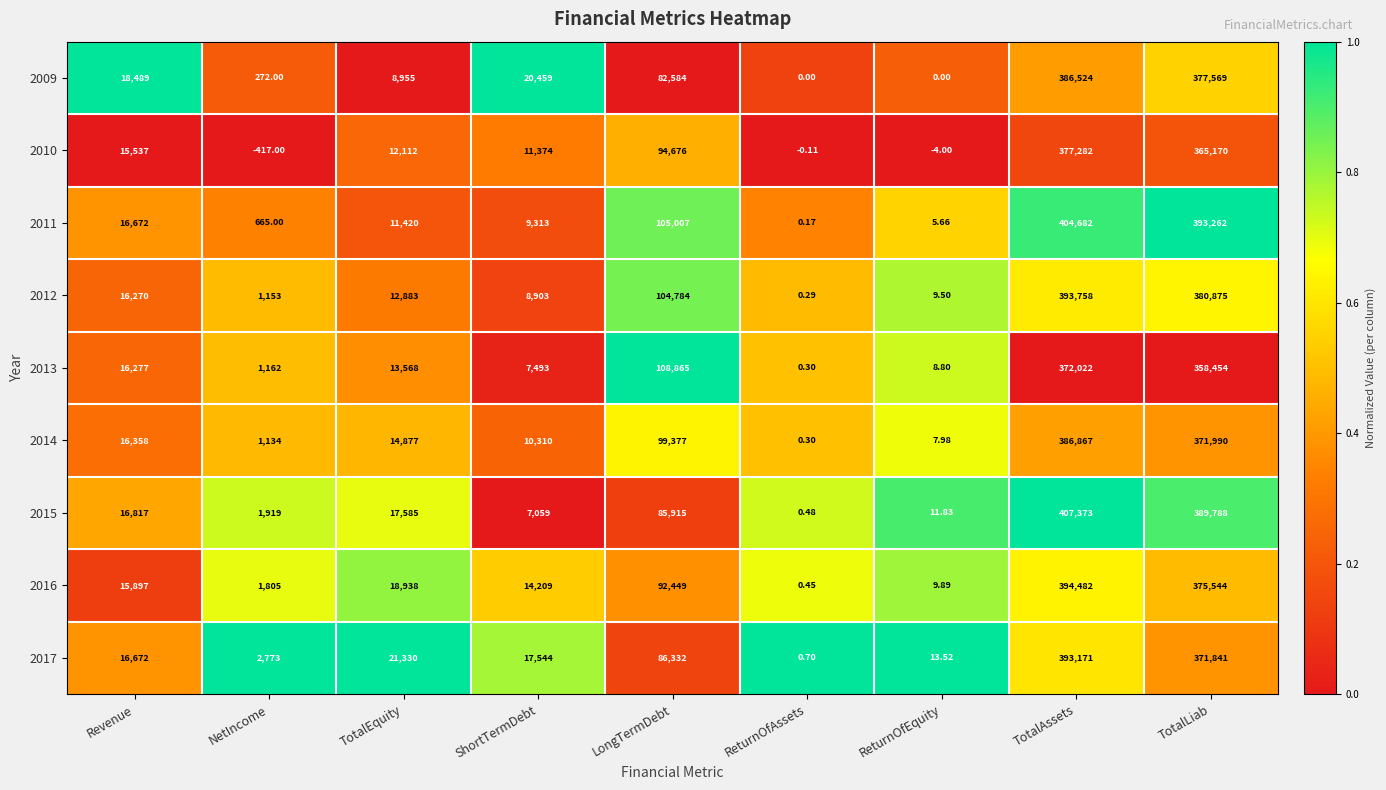

Rank the categories by 2011 value from highest to lowest.

TotalAssets, TotalLiab, LongTermDebt, Revenue, TotalEquity, ShortTermDebt, NetIncome, ReturnOfEquity, ReturnOfAssets